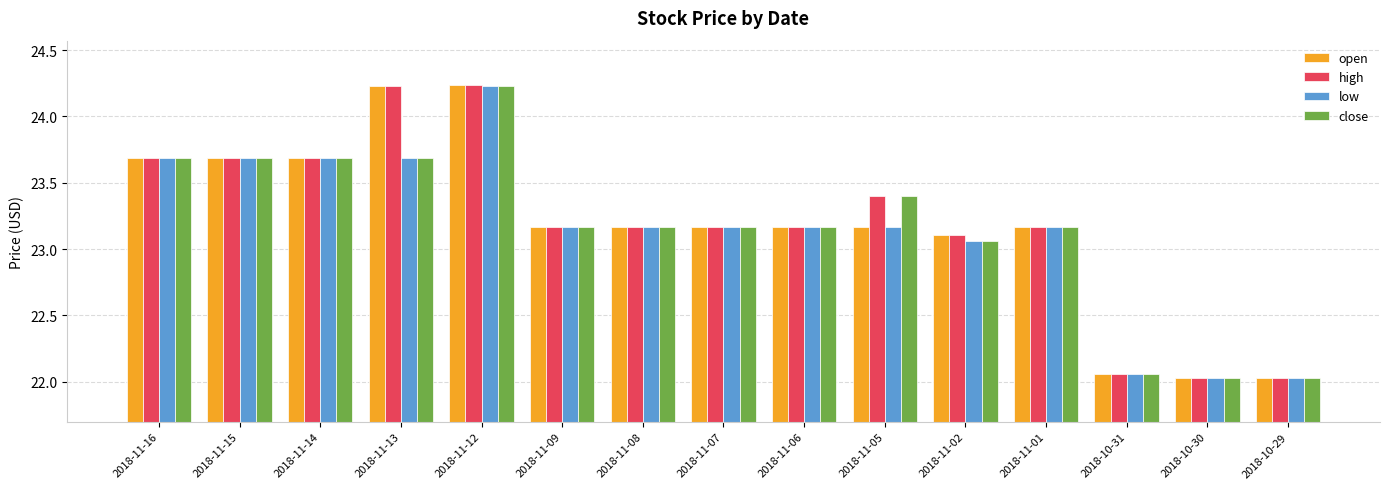

How many distinct data groups are displayed?

4